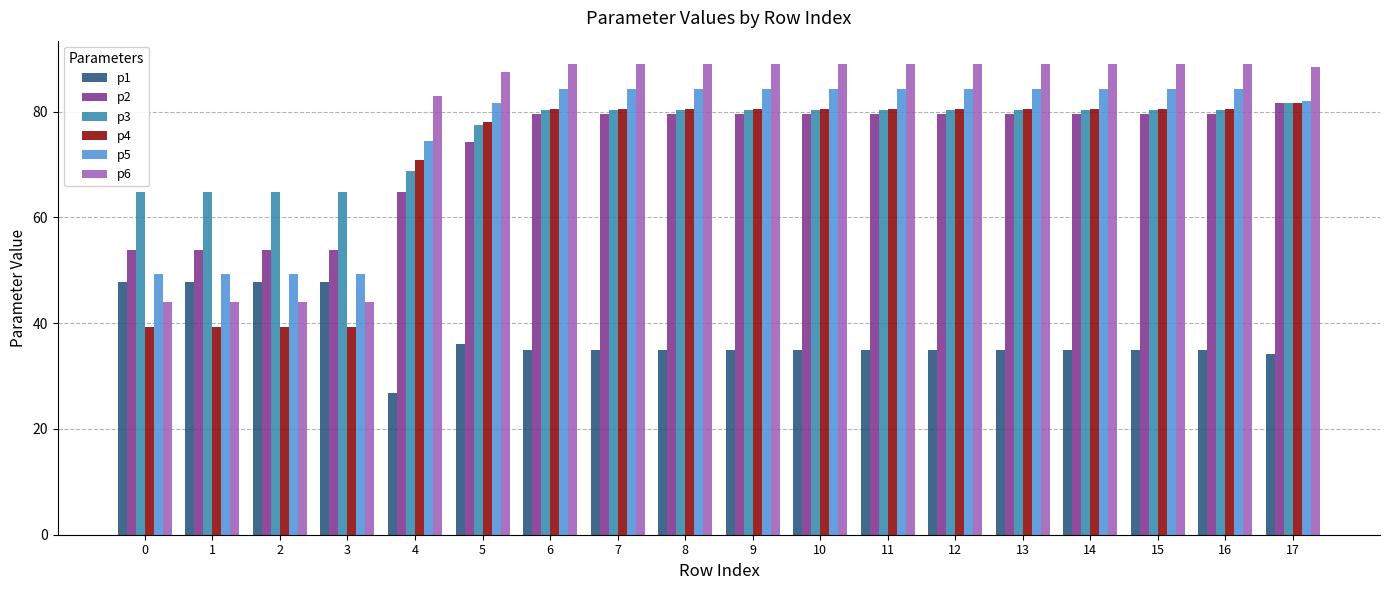

Where does the p6 series first go above 88?

6